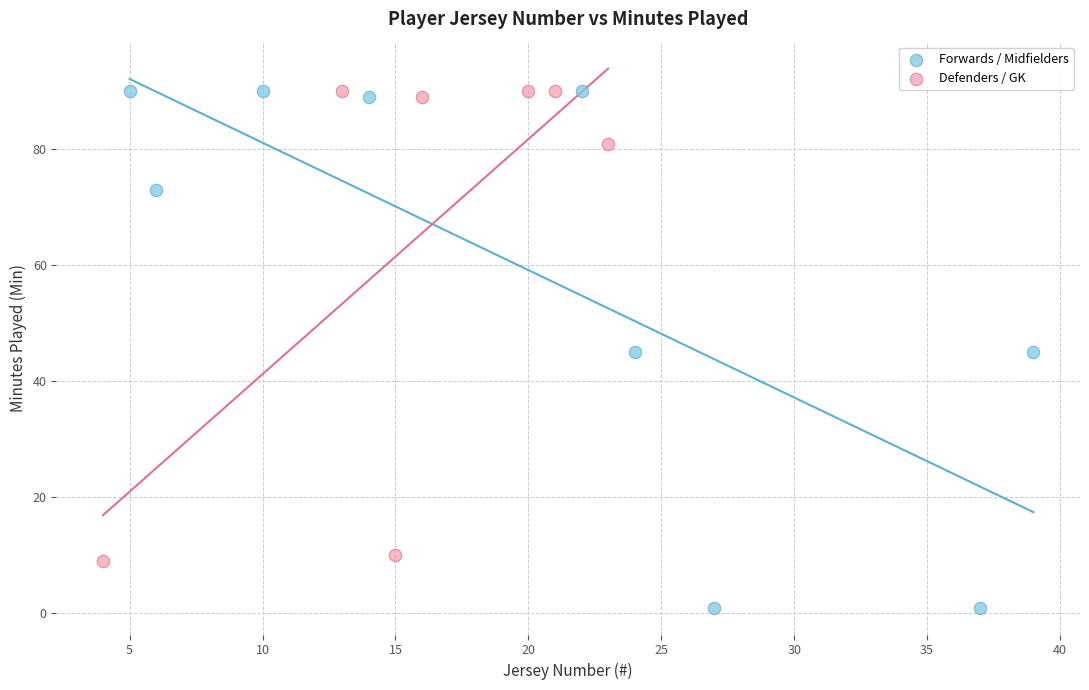

Which series reaches the minimum Y coordinate?

Forwards / Midfielders